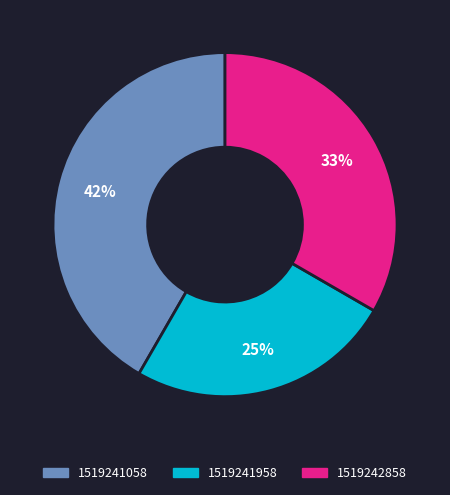

How many slices are in this pie chart?

3